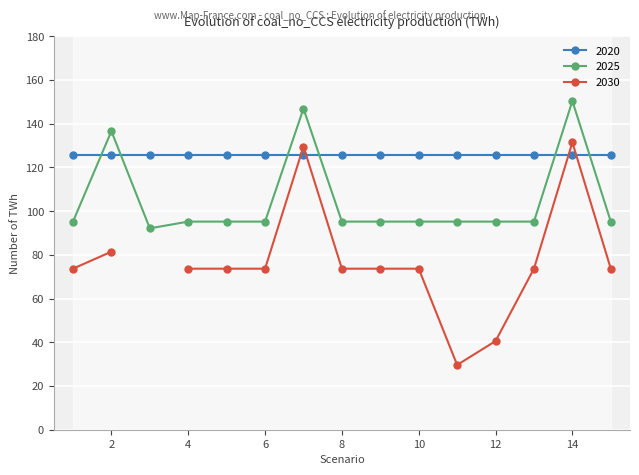

Is it true that 2020 equals 125.5 at 15?

True